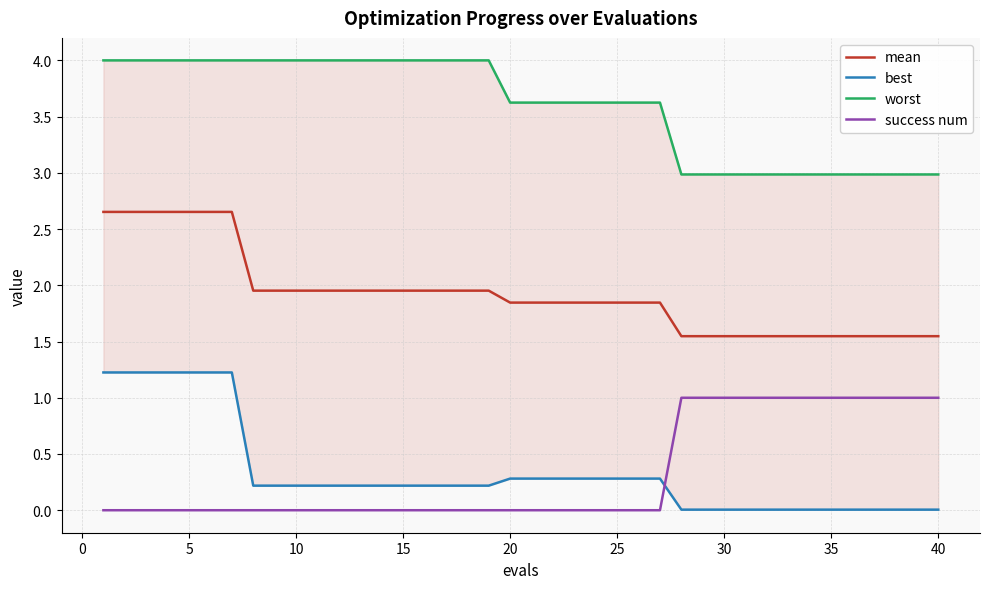

True or false: mean and worst cross at least once.

False